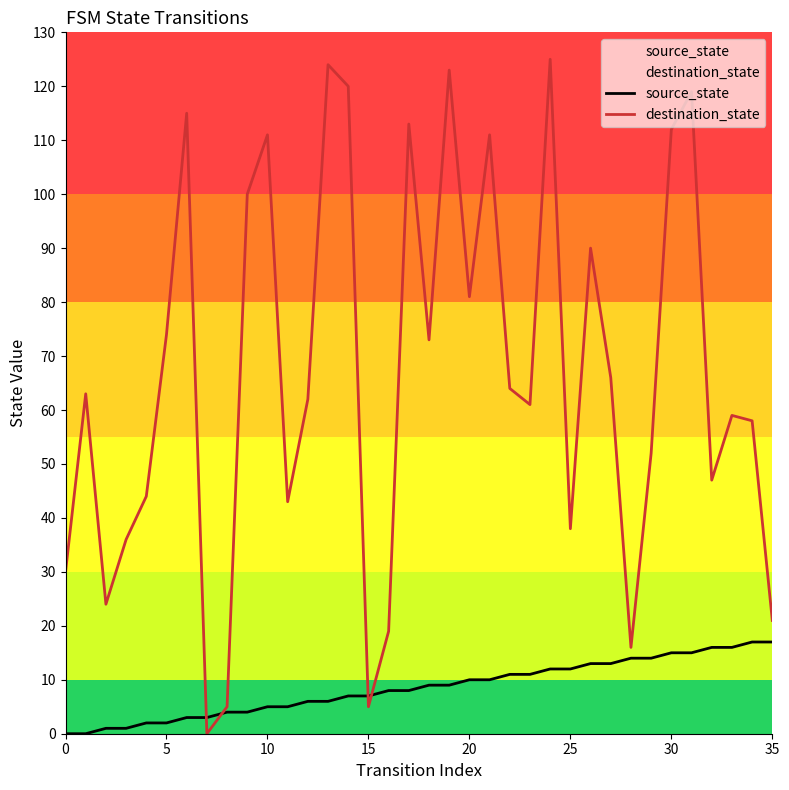

Rank the series by their average value, from highest to lowest.

destination_state, source_state